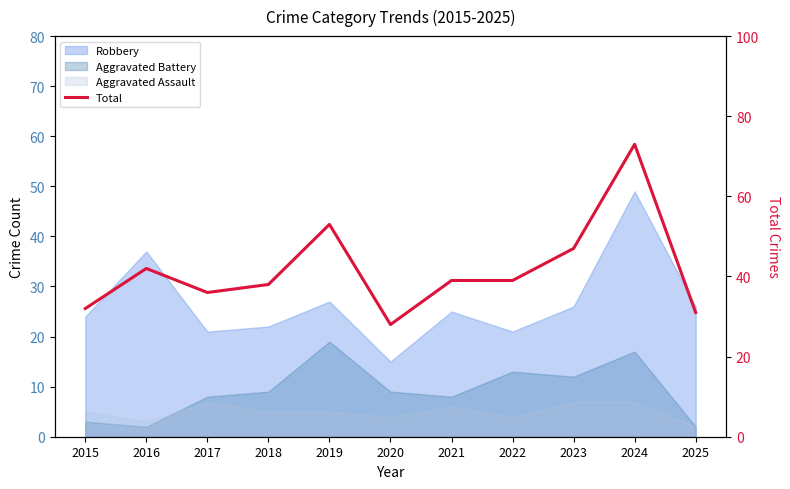

List the labels in order of value, smallest first.

2020, 2025, 2015, 2017, 2018, 2021, 2022, 2016, 2023, 2019, 2024